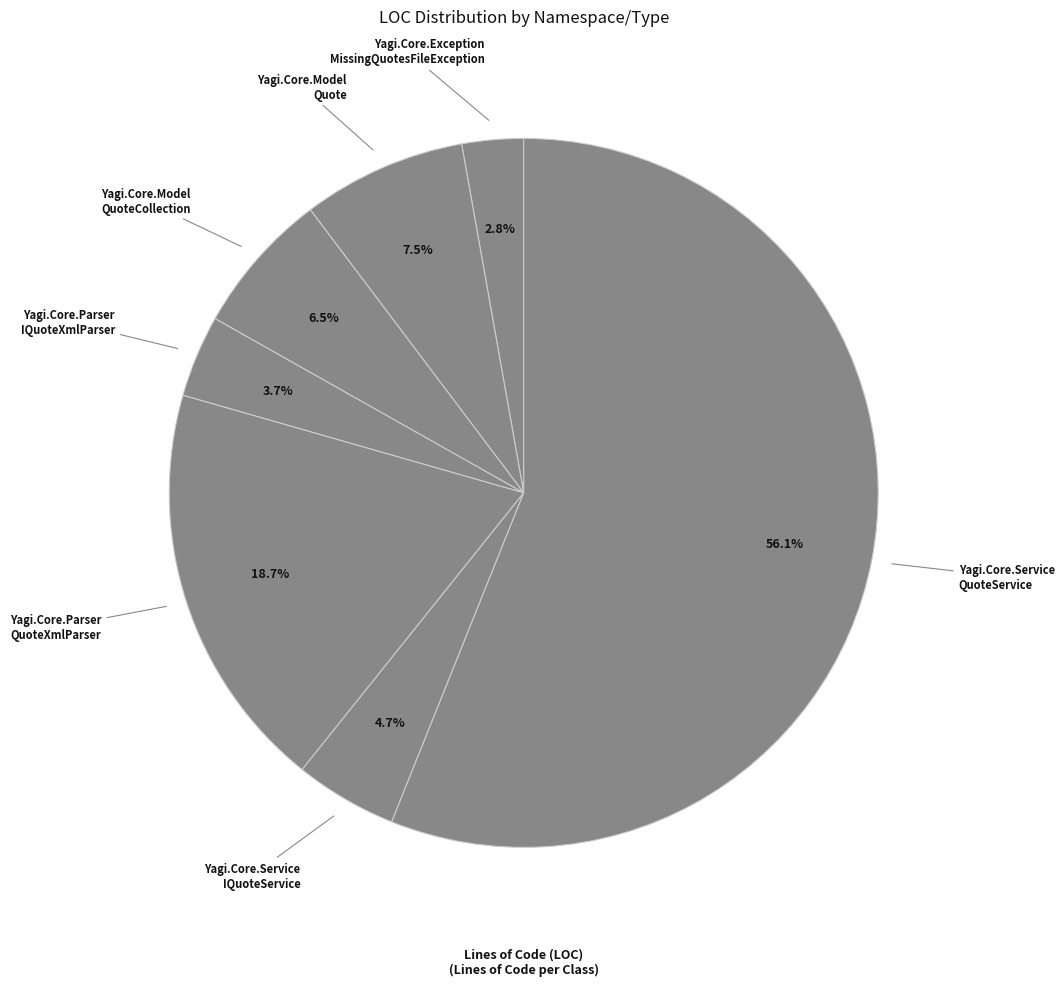

Which slice is the smallest?

Yagi.Core.Exception MissingQuotesFileException